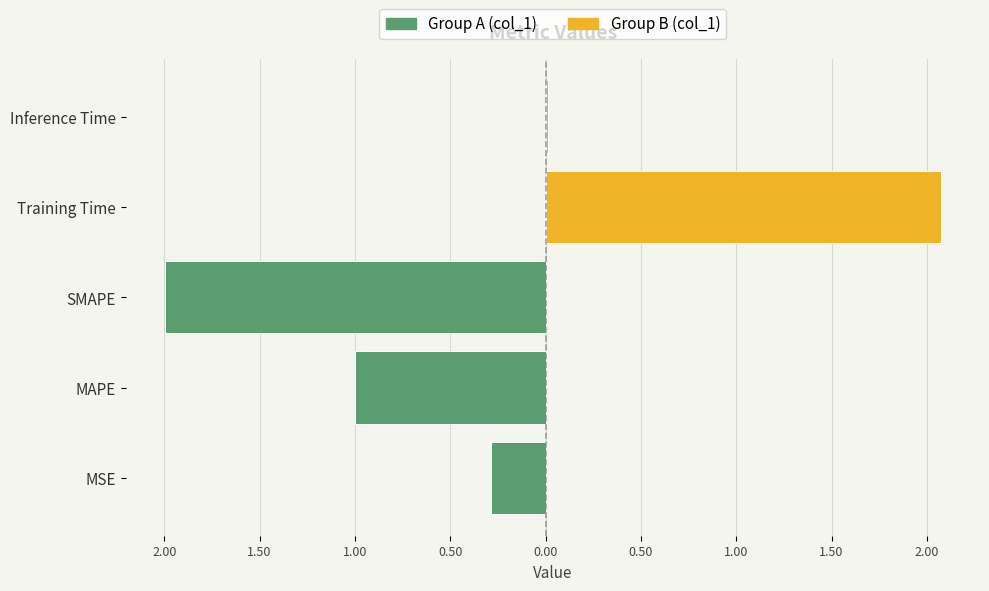

Reading left to right, transcribe all the data shown in this chart.

MSE=0.3	MAPE=1.0	SMAPE=2.0	Training Time=2.1	Inference Time=0.0